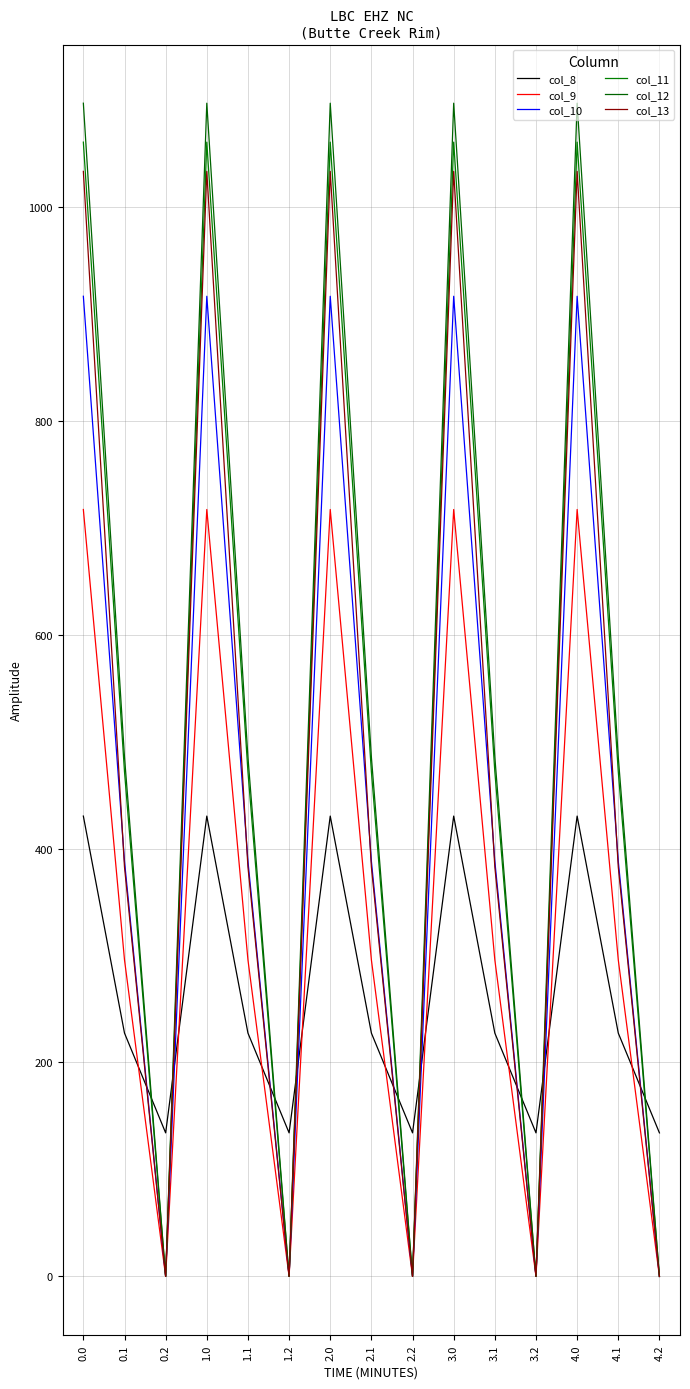

What is the label of the 9th point from the left?

2.2